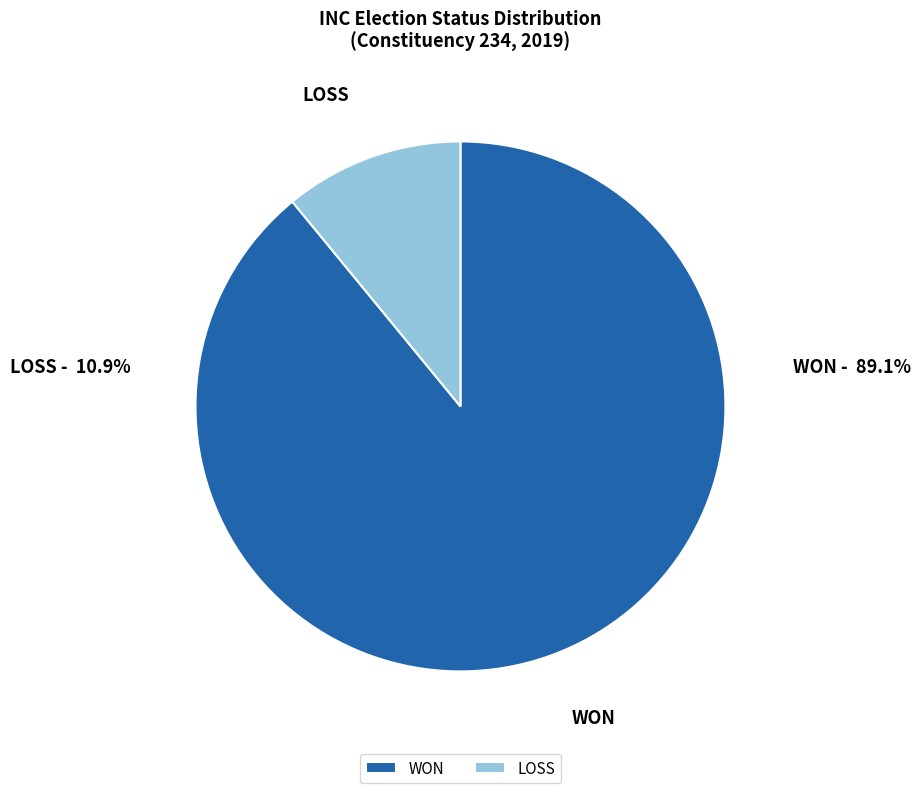

Rank the categories by value from highest to lowest.

WON, LOSS